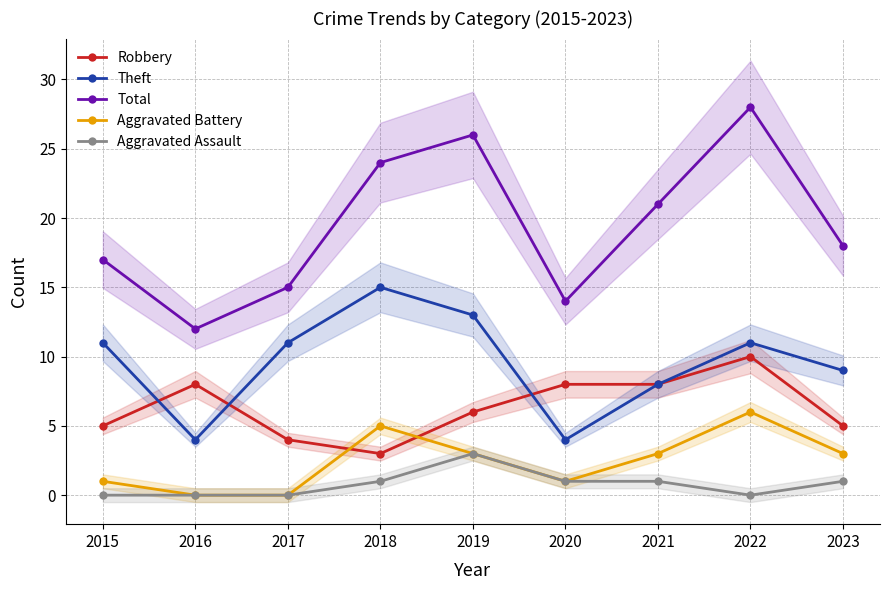

True or false: Total has more than 1 interior local peaks.

True